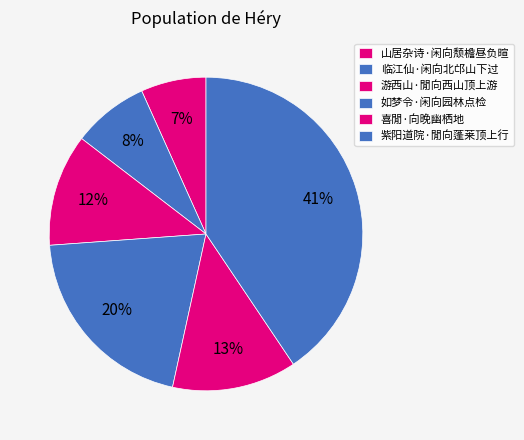

What is the total percentage of 紫阳道院·閒向蓬莱顶上行 and 喜閒·向晚幽栖地?

53.4%